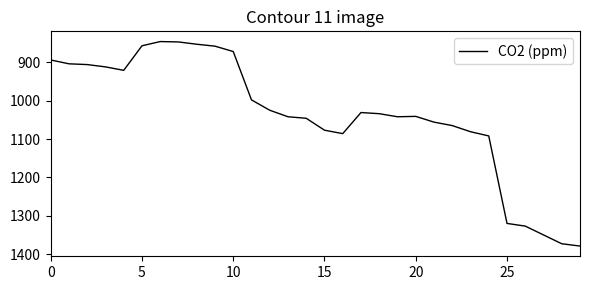

What is the minimum value shown in the chart?

846